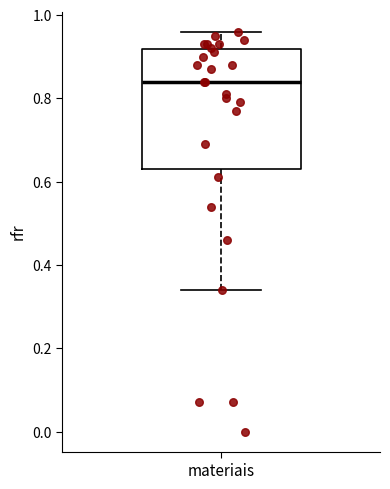

Transcribe this box plot: give where the median line is, the range the box spans, and where the two whiskers end, as read against the y-axis. The values are not printed on the chart, so give them approximately, as read against the axis.

median 0.84, box 0.64 to 0.92, whiskers 0.34 to 0.96